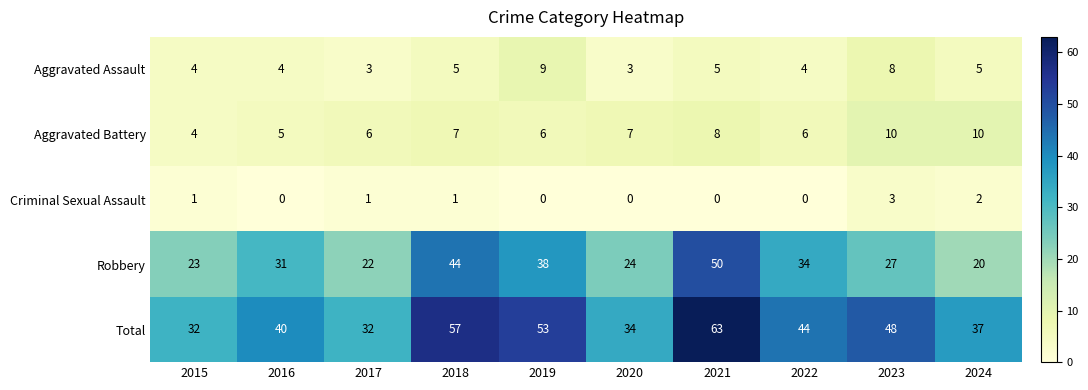

What is the greatest value displayed?

63